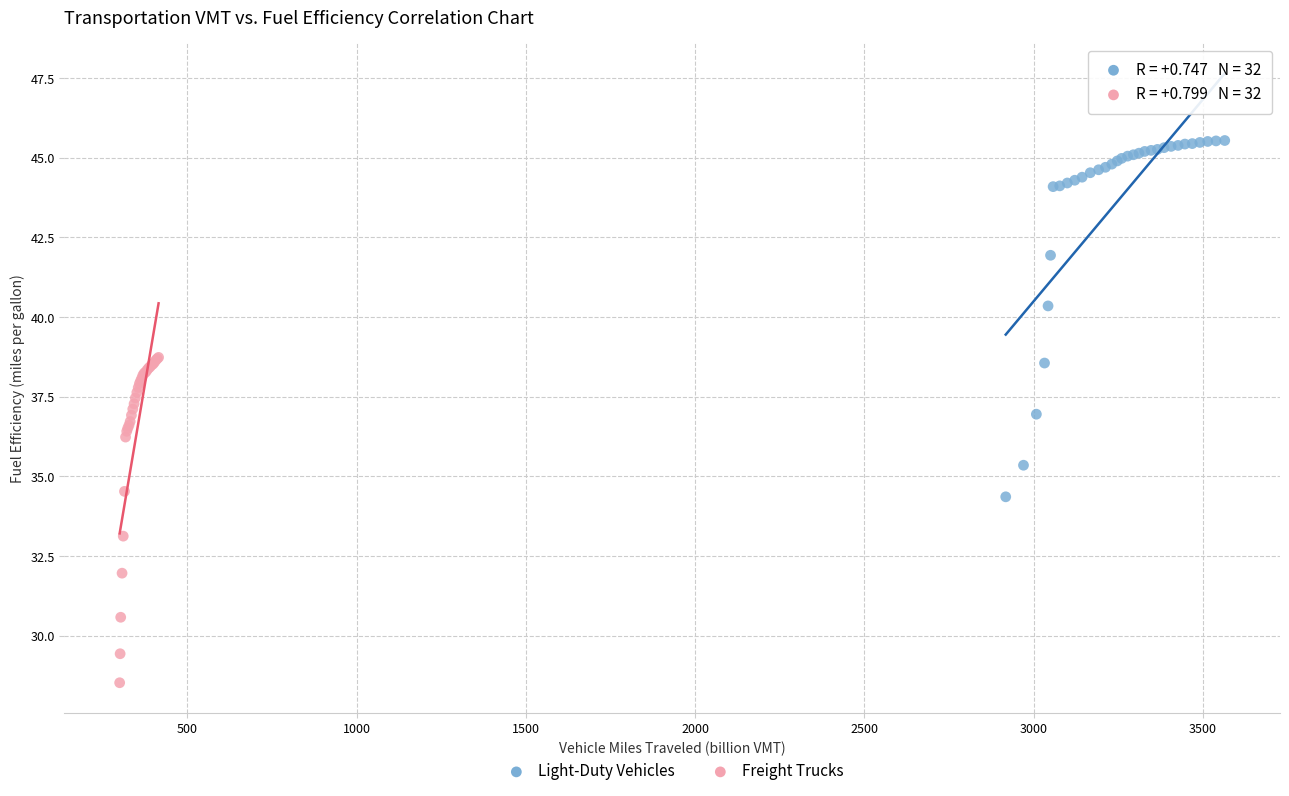

Which series contains the highest Y value?

Light-Duty Vehicles